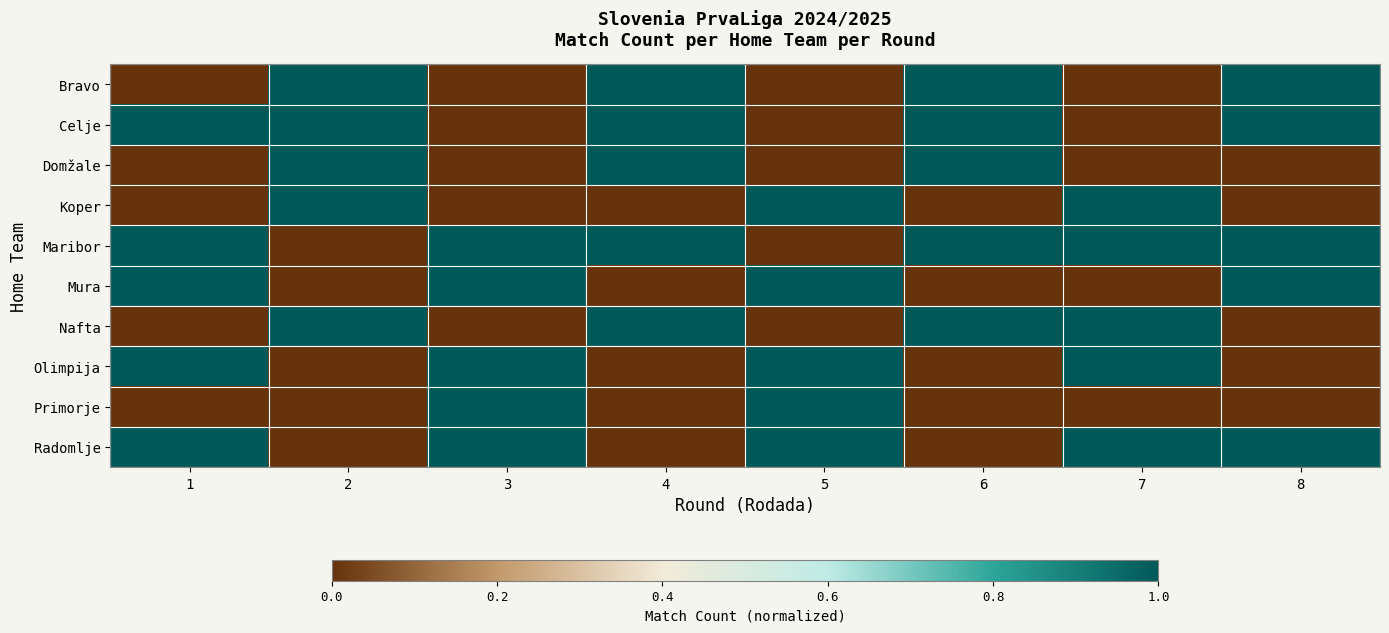

Which series has the largest total across all categories?

Maribor